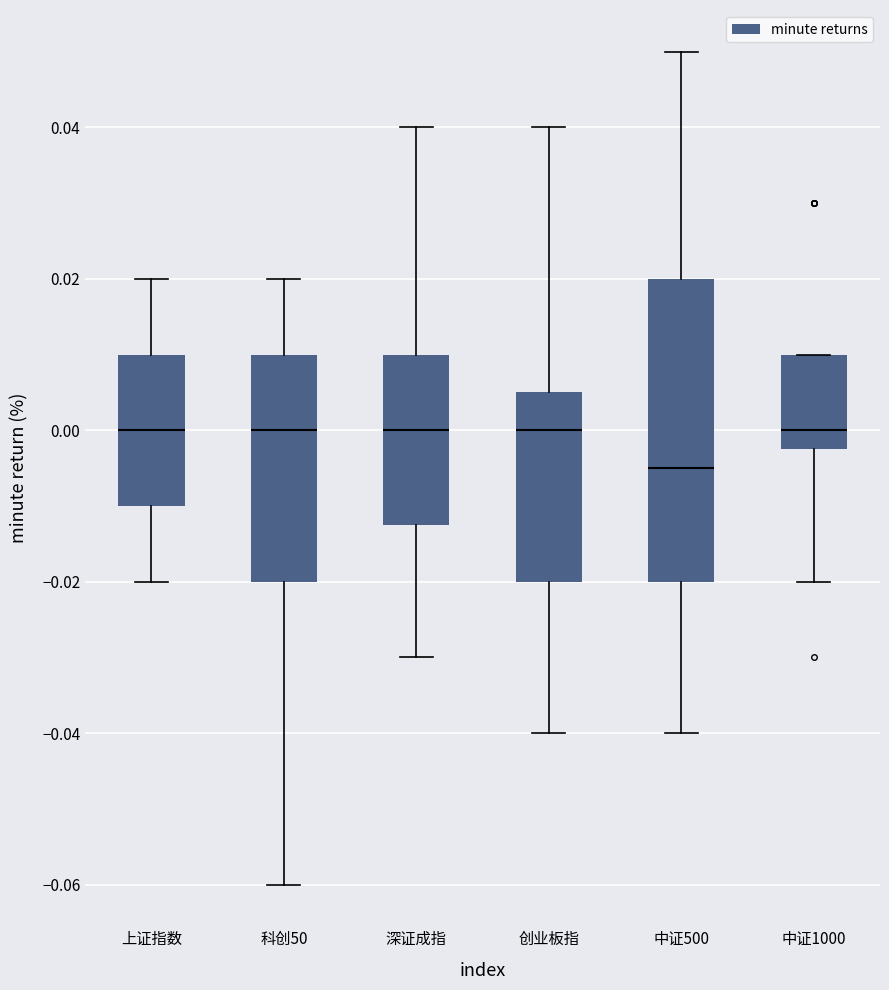

Which box is the tallest, from its lower edge to its upper edge?

中证500